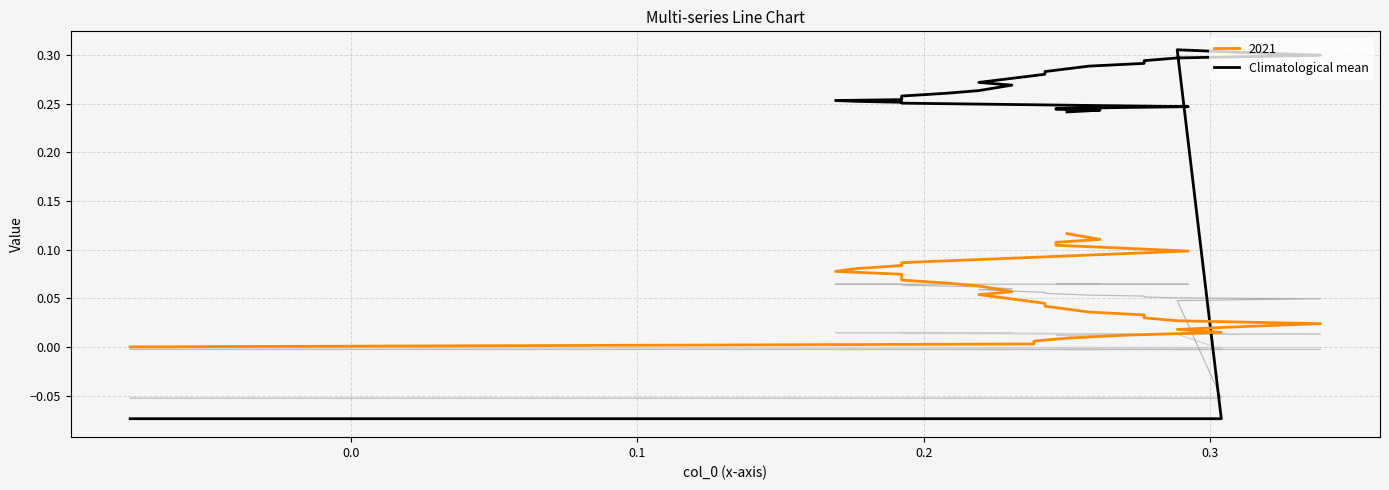

What is the difference between the second highest and second lowest values in the Climatological mean series?

0.4